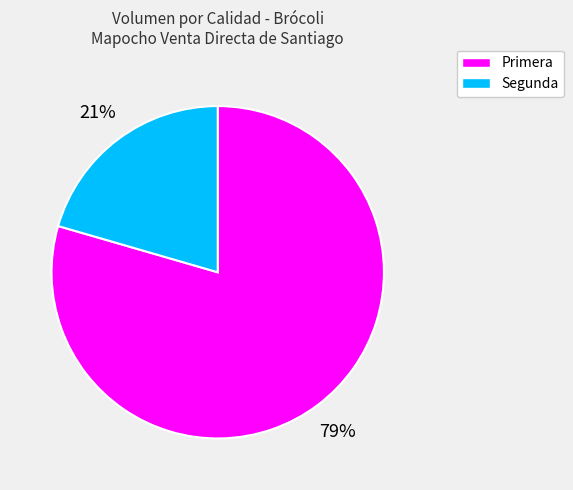

Rank the categories by value from highest to lowest.

Primera, Segunda